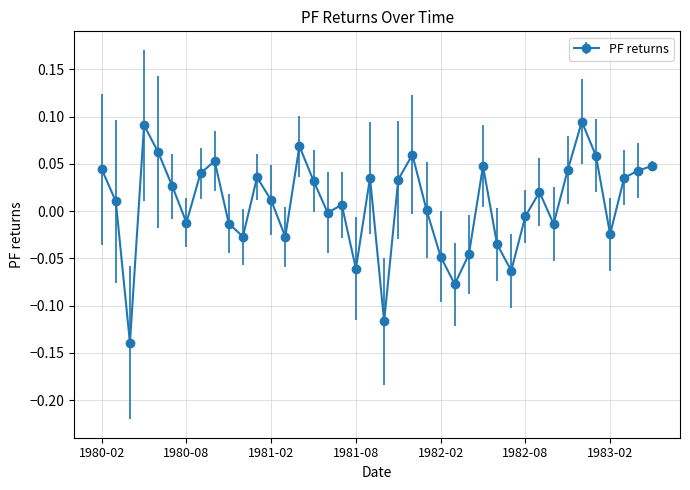

True or false: there are more than 1 points higher than both neighbors.

True